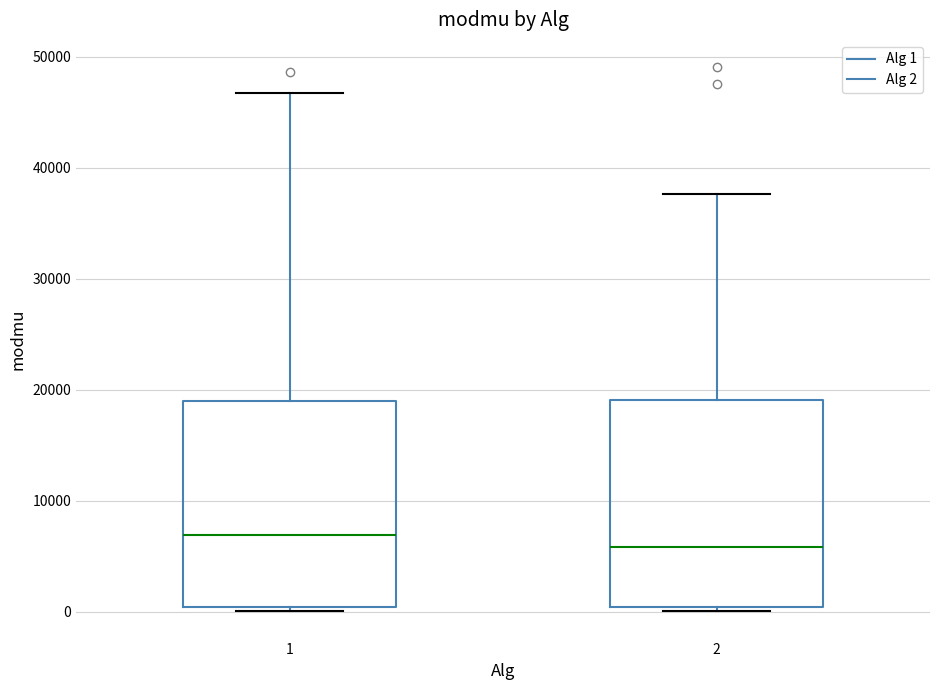

Which box has the lowest median line?

2